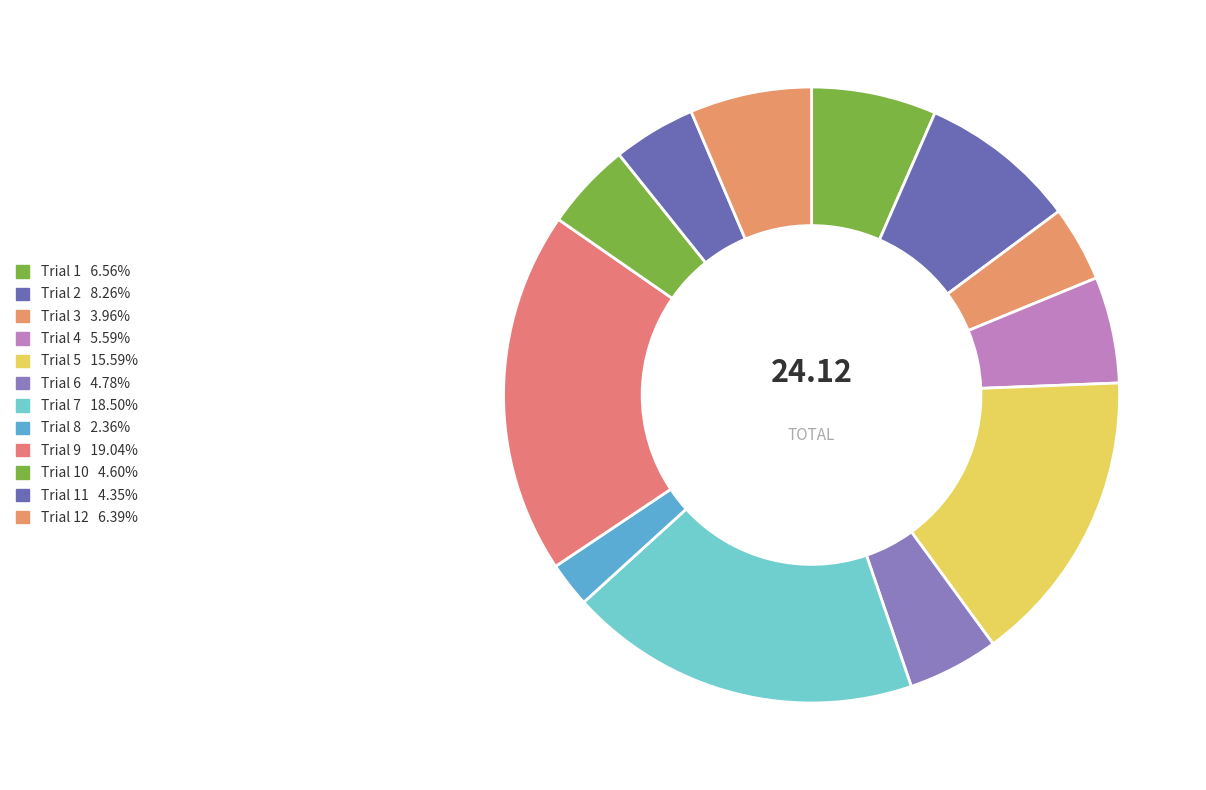

Count the number of slices in the pie.

12